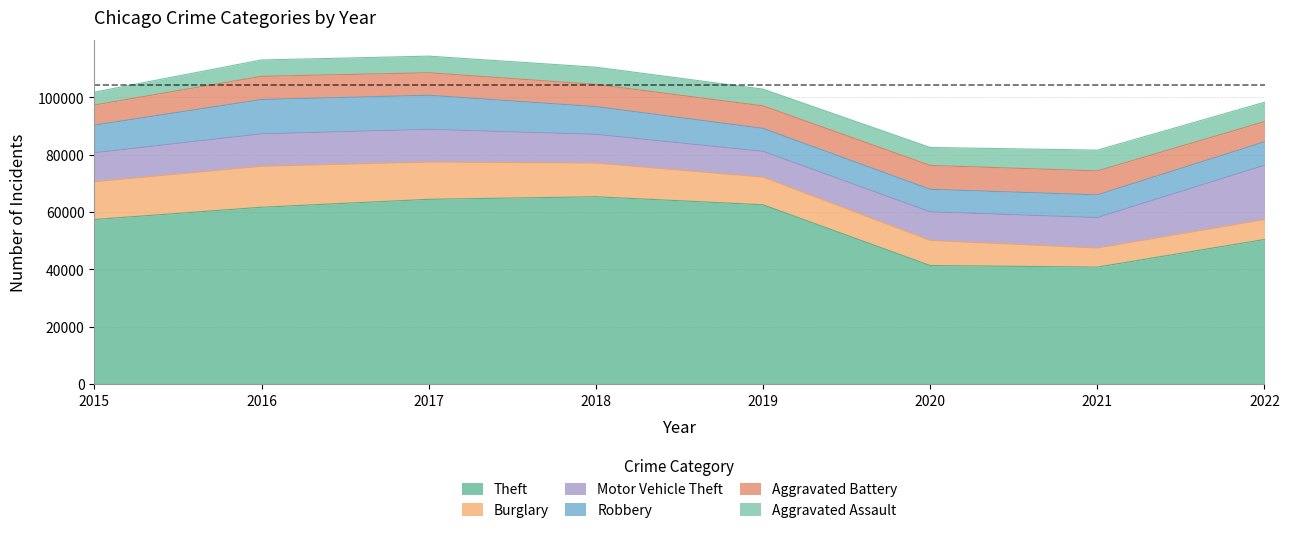

Rank the series by their maximum value, from lowest to highest.

Aggravated Assault, Aggravated Battery, Robbery, Burglary, Motor Vehicle Theft, Theft